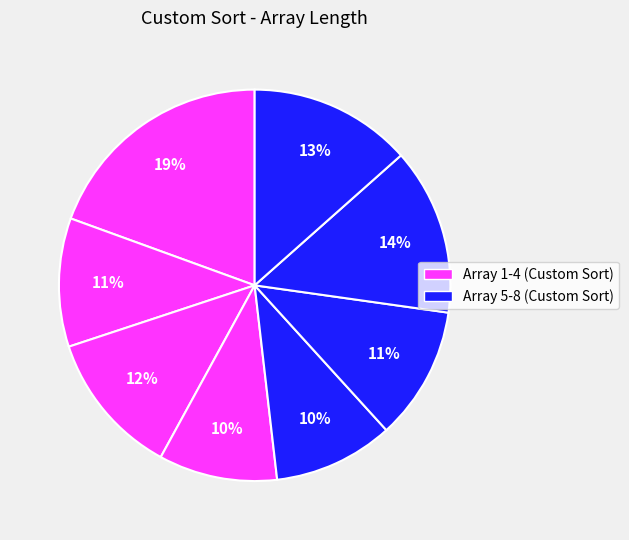

How many segments does this pie chart have?

8